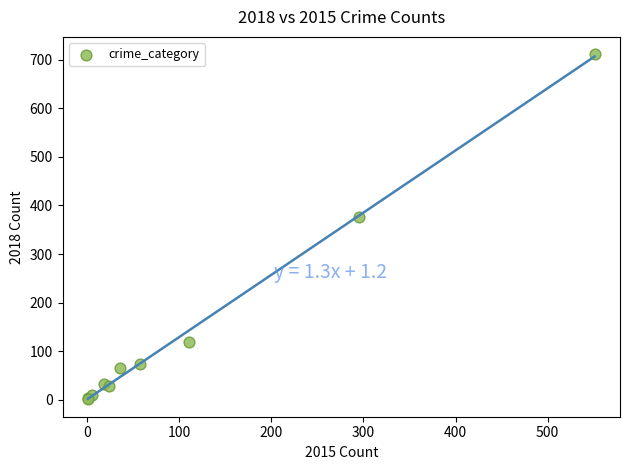

What Y value in the scatter plot is closest to 356?

377